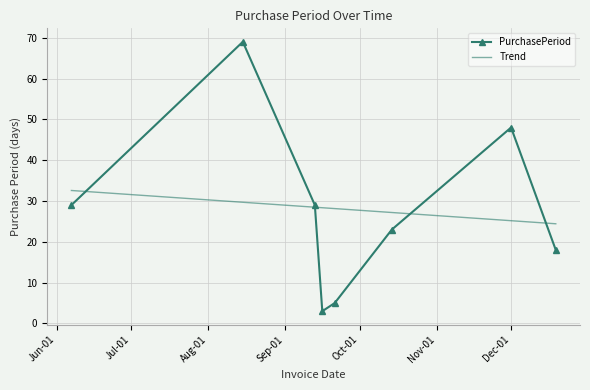

At which category does the data reach its first local peak?

2016-08-15